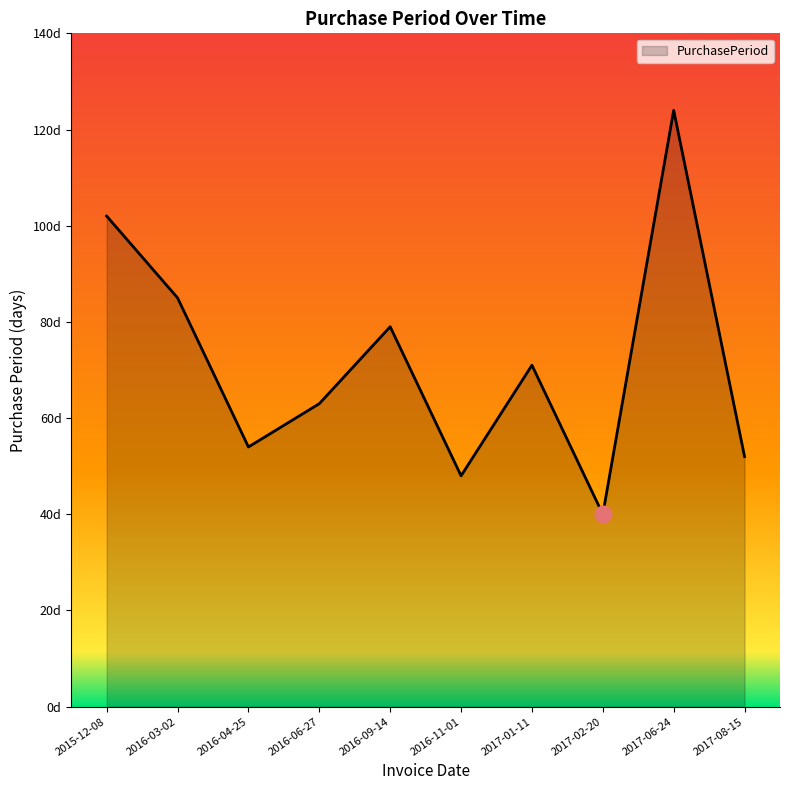

Reading left to right, what are all the values shown in this chart?

102	85	54	63	79	48	71	40	124	52